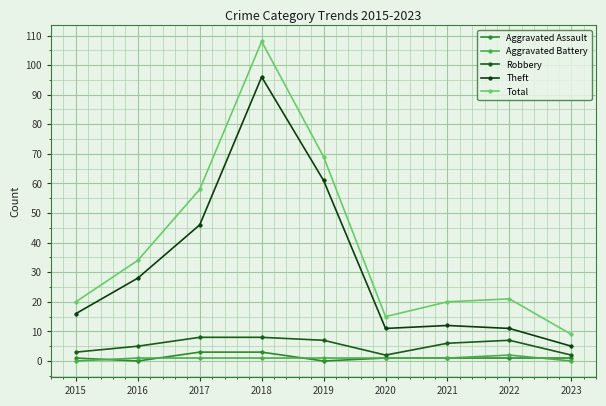

Where is Theft nearest to the value 50?

2017